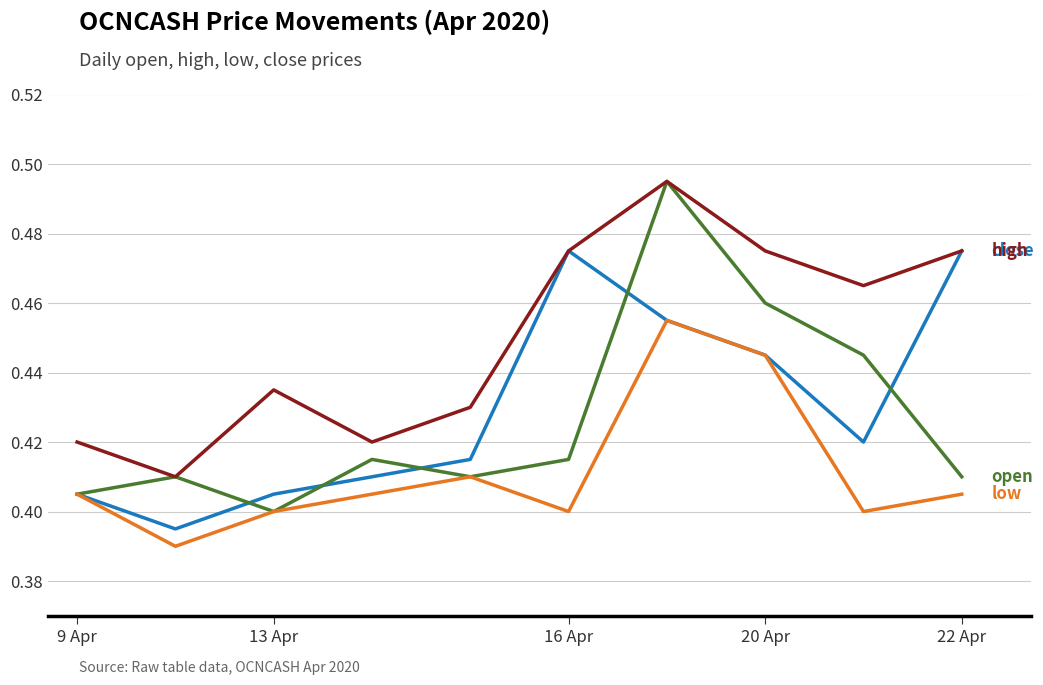

Does the chart display data point markers on the line(s)?

No